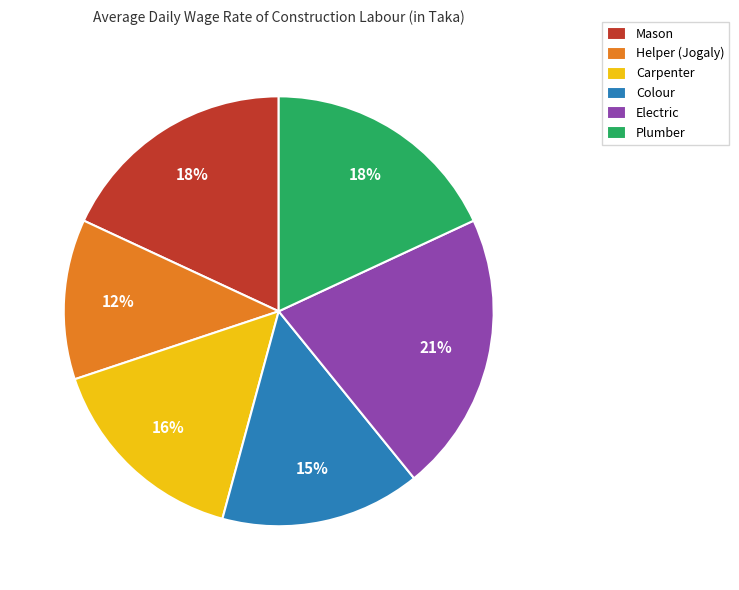

Which category has the smallest portion of the pie?

Helper (Jogaly)